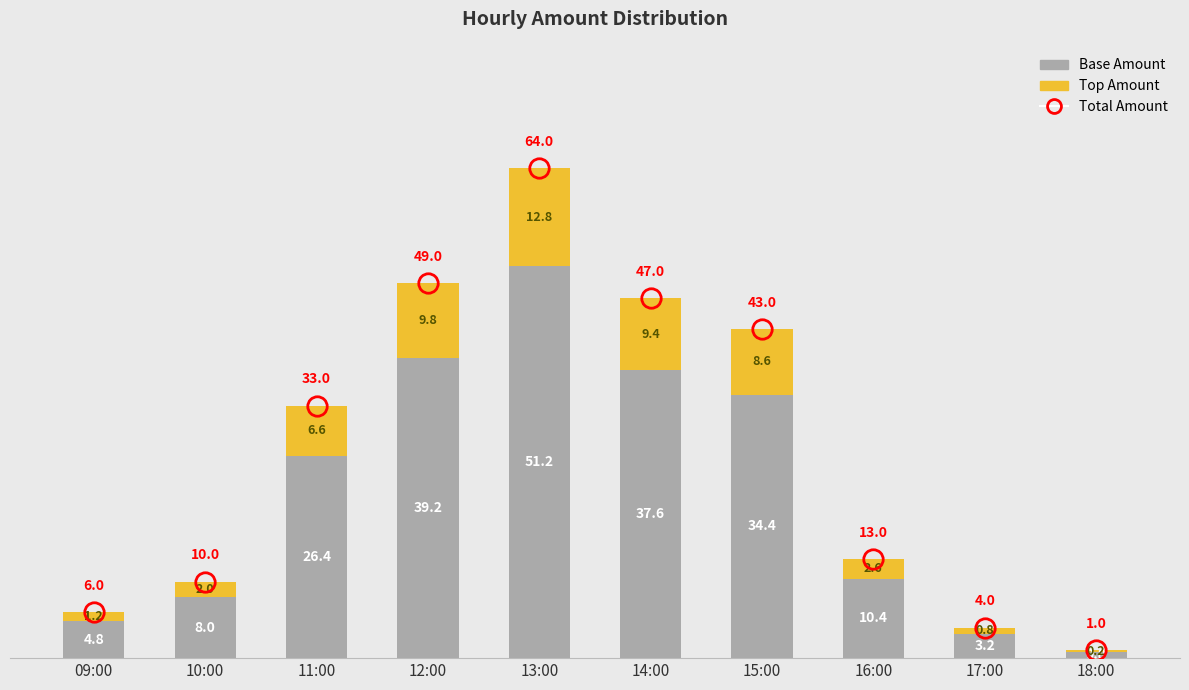

What is the sum of all Base Amount values?

216.0